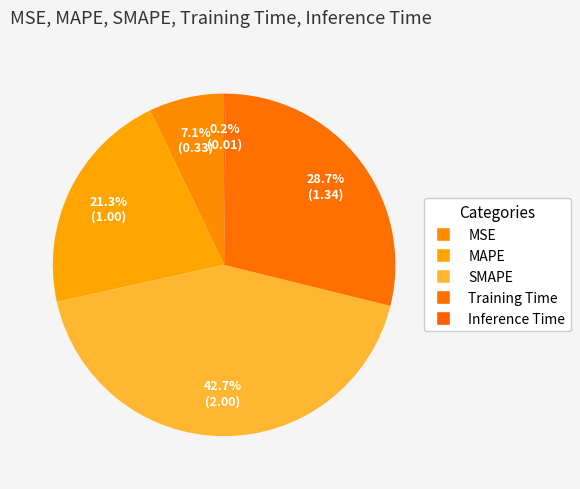

Is there any slice that represents more than half of the pie?

No